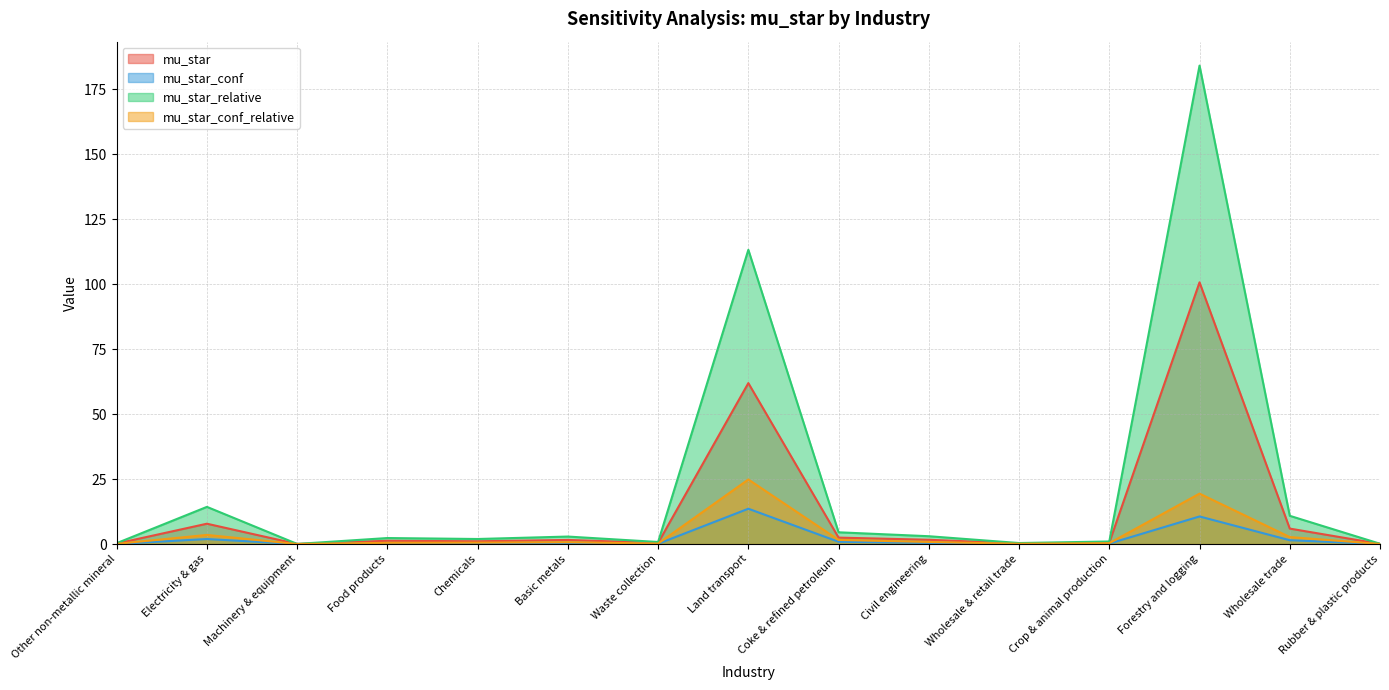

Which series has the widest spread of values?

mu_star_relative